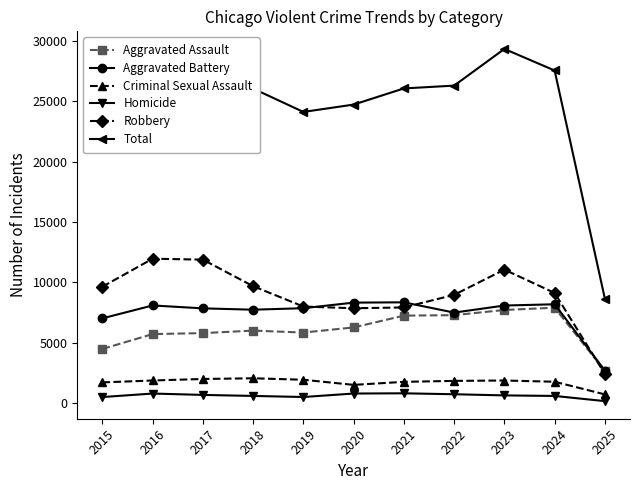

In Homicide, how many points are lower than both neighbors (excluding endpoints)?

1